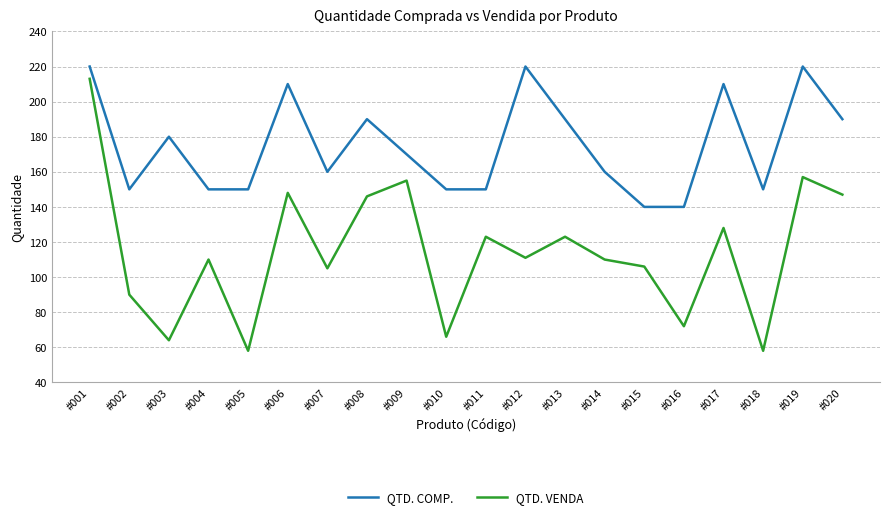

Is it true that QTD. COMP. equals 150 at #005?

True